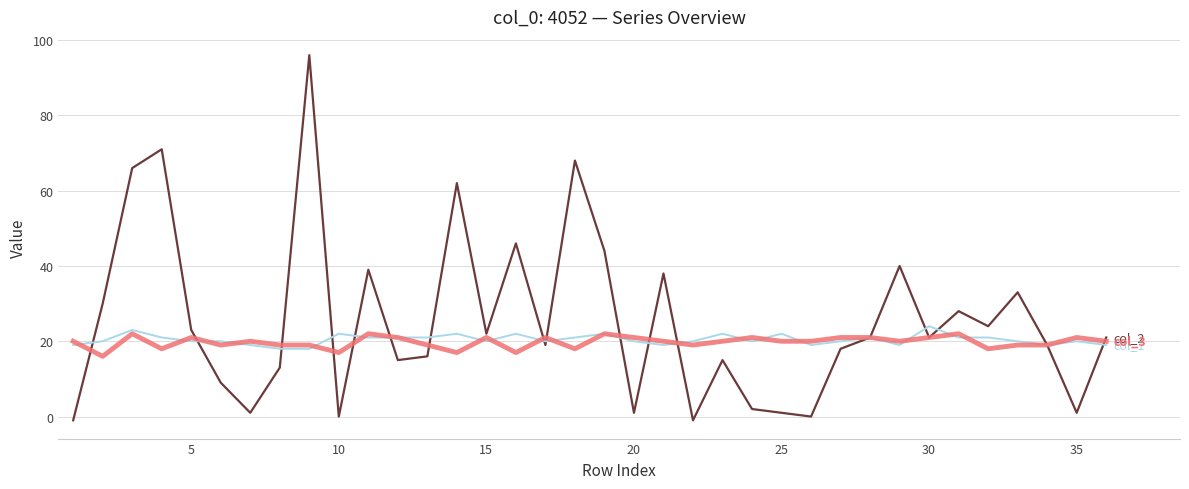

What is the greatest value displayed?

96